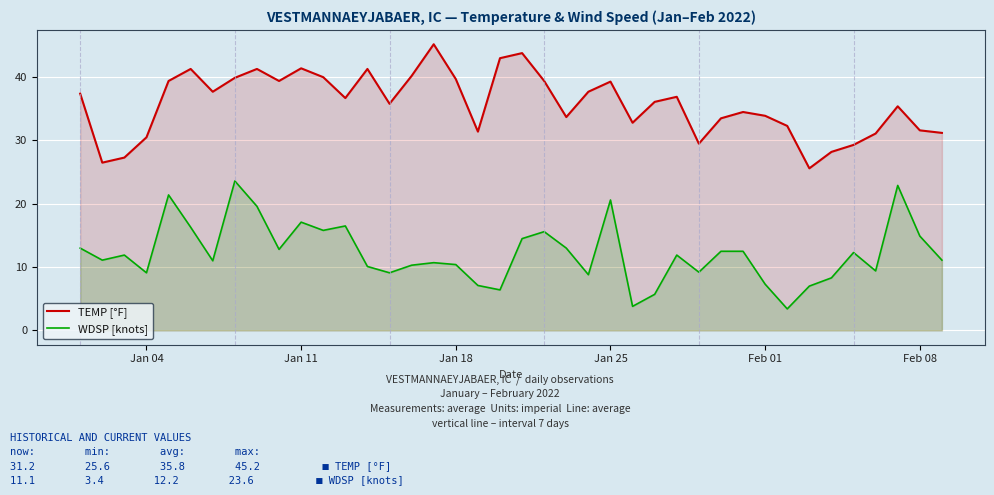

Reading right to left, list all the values displayed in this chart.

TEMP [°F]: 31.2	31.6	35.4	31.1	29.3	28.2	25.6	32.3	33.9	34.5	33.5	29.5	36.9	36.1	32.8	39.3	37.7	33.7	39.4	43.8	43.0	31.4	39.7	45.2	40.2	35.8	41.3	36.7	40.0	41.4	39.4	41.3	39.9	37.7	41.3	39.4	30.5	27.3	26.5	37.4
WDSP [knots]: 11.1	14.9	22.9	9.4	12.3	8.3	7.0	3.4	7.3	12.5	12.5	9.2	11.9	5.7	3.8	20.6	8.8	13.0	15.6	14.5	6.4	7.1	10.4	10.7	10.3	9.1	10.1	16.5	15.8	17.1	12.8	19.6	23.6	11.0	16.3	21.4	9.1	11.9	11.1	13.0